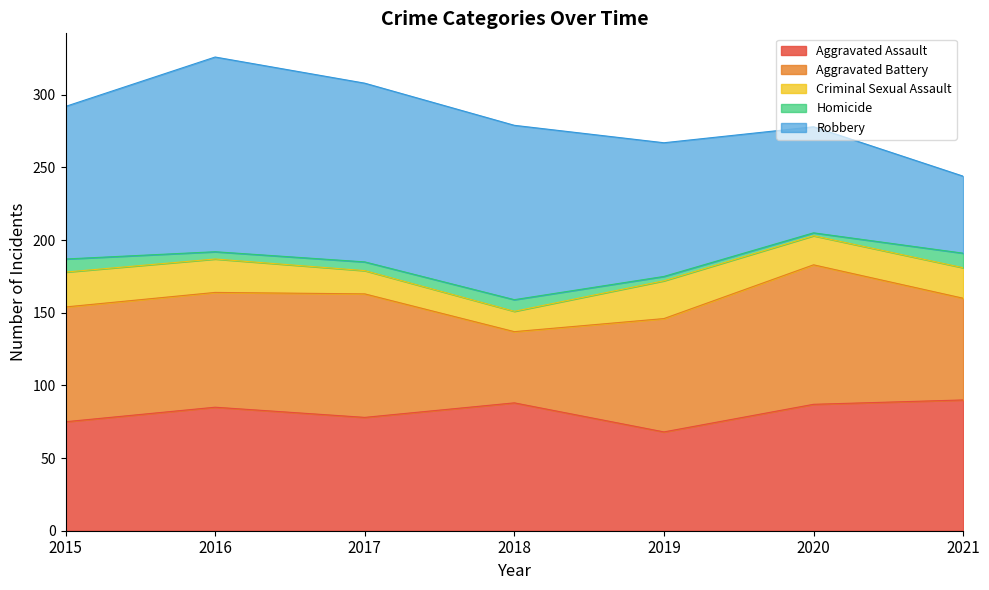

List the series in order of their peak value, highest first.

Robbery, Aggravated Battery, Aggravated Assault, Criminal Sexual Assault, Homicide